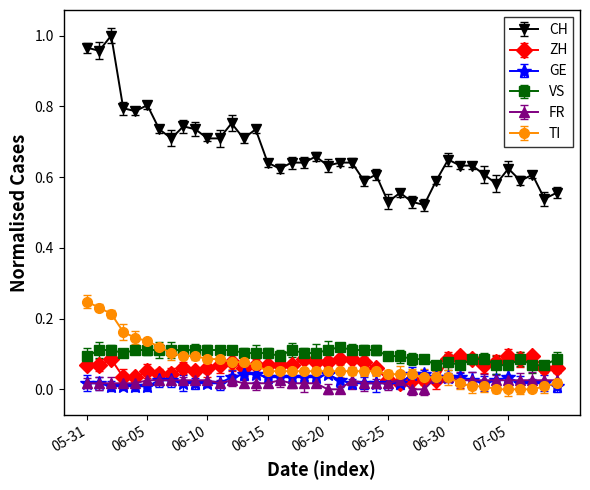

Is this an area chart (filled region under the line)?

No